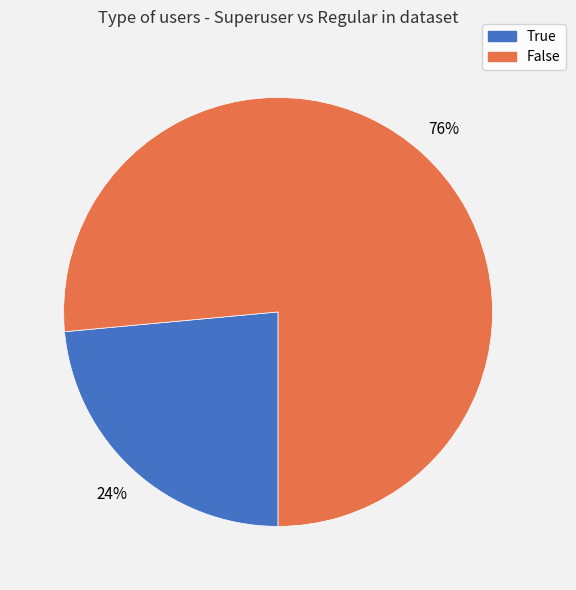

Is there any slice that represents more than half of the pie?

Yes